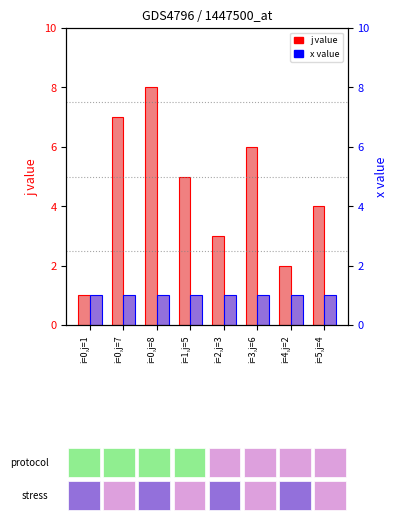

Where is x value nearest to the value 1?

i=0,j=1